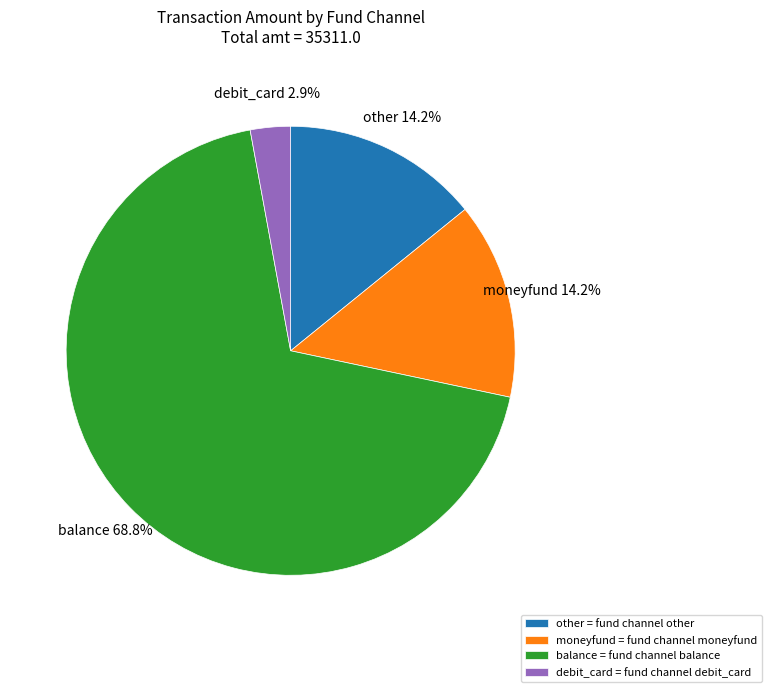

Which slice is the smallest?

debit_card = fund channel debit_card